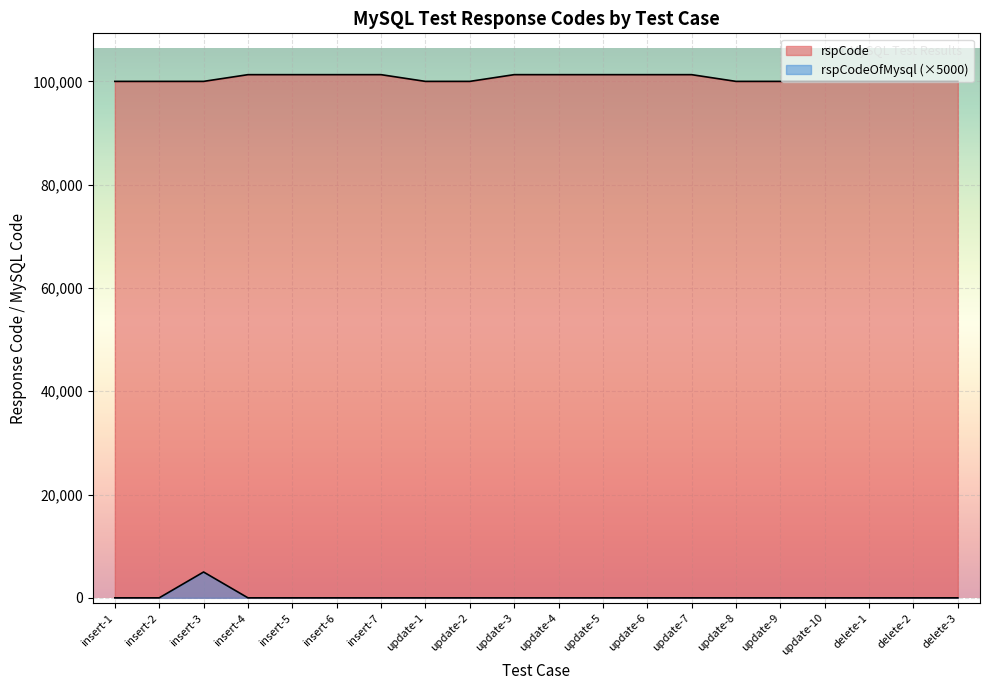

True or false: rspCodeOfMysql has a value of 0 at update-5.

True